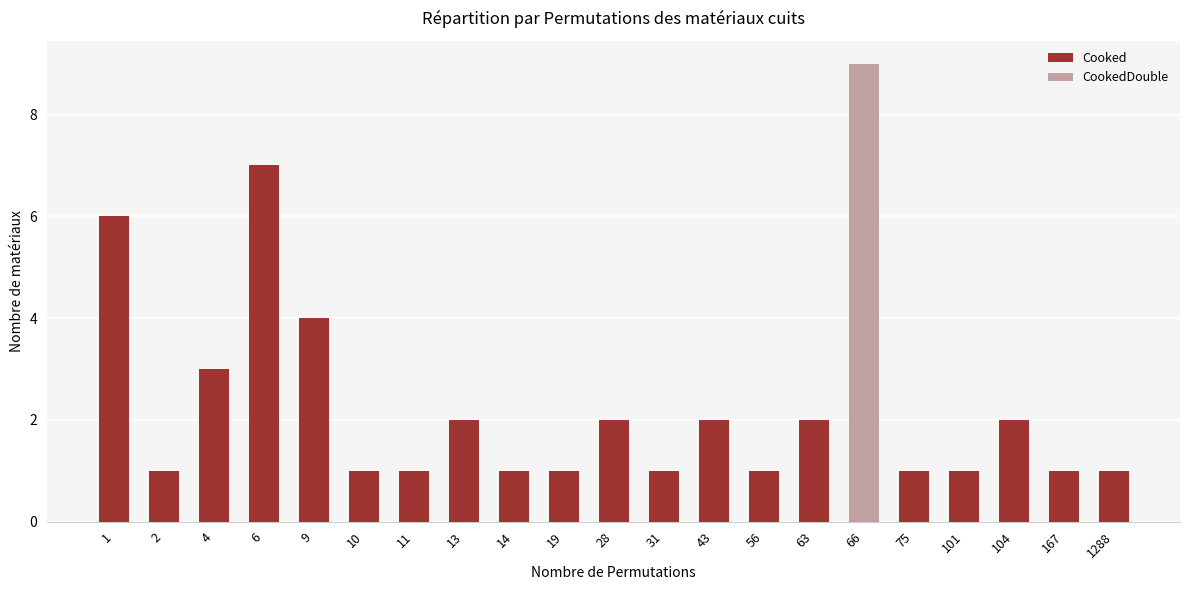

The value of Cooked at 9 is 1. True or false?

False